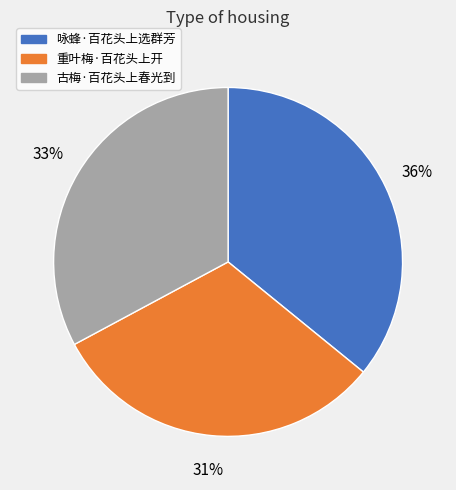

Is it true that 古梅·百花头上春光到 is 33% of the pie?

True